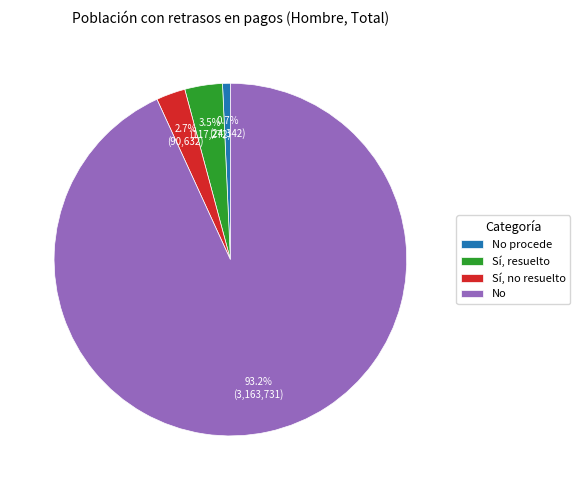

To the nearest percent, what is the difference between the largest and smallest slice percentages?

92%